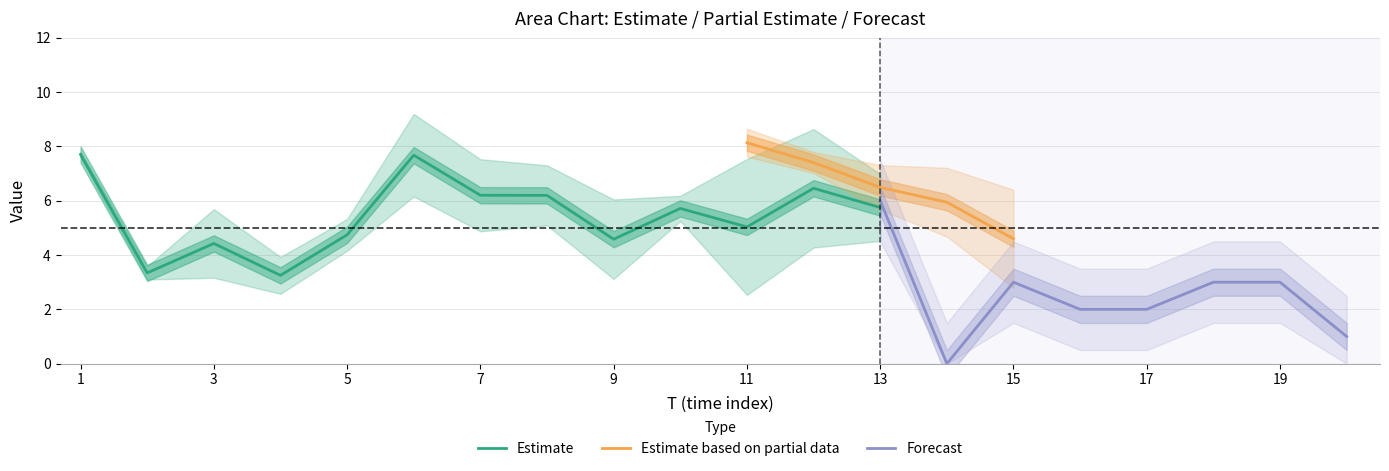

Where do x1 and FC first cross each other?

12 and 13